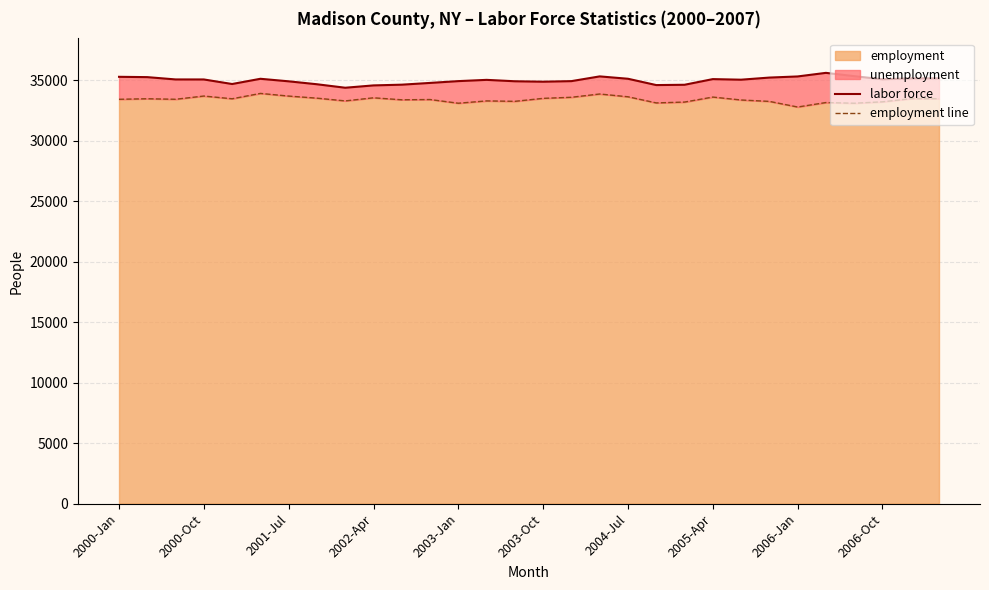

What is the minimum value shown in the chart?

32785